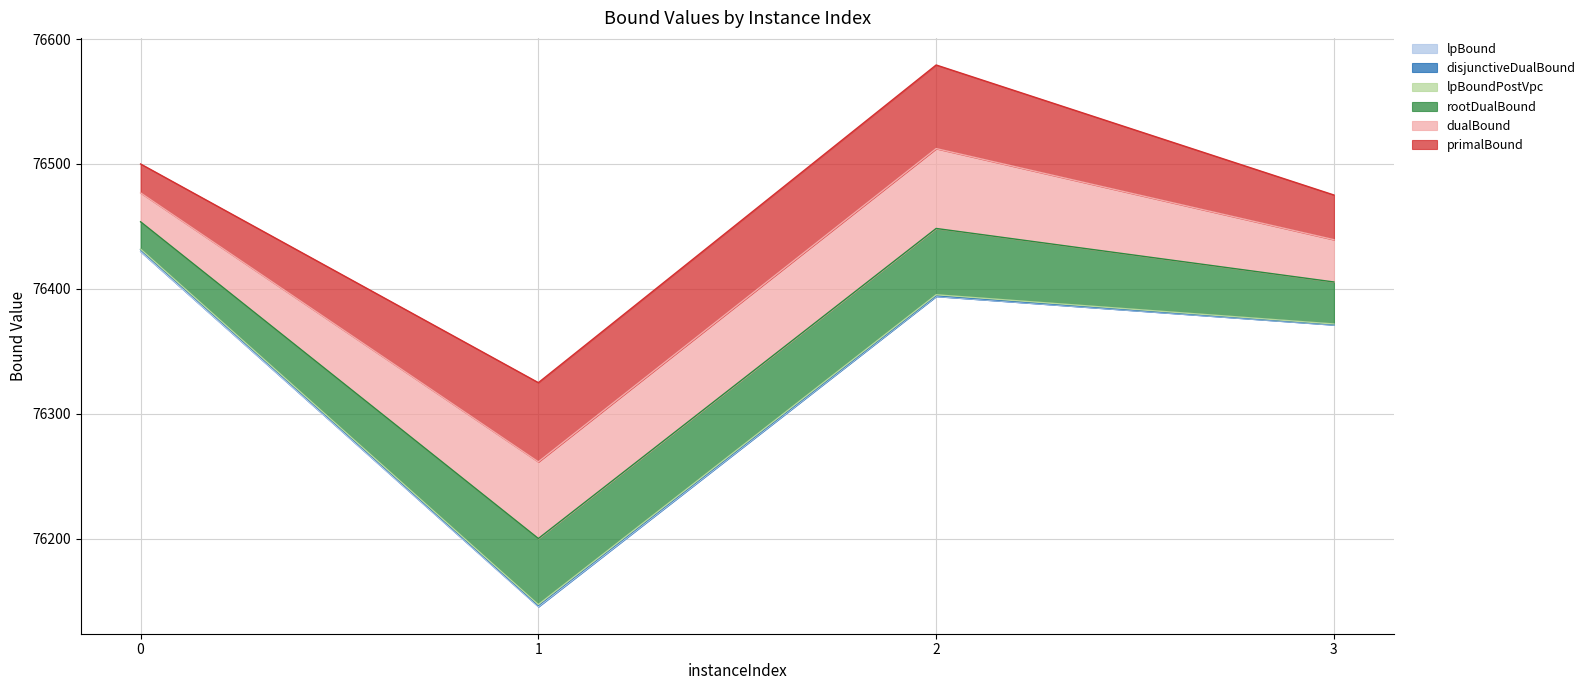

Rank the categories by disjunctiveDualBound value from highest to lowest.

0, 2, 3, 1